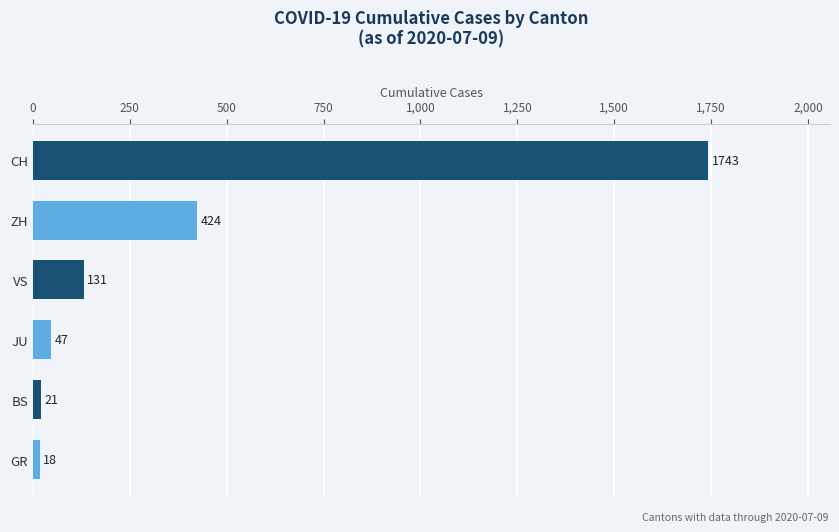

Are the bars grouped side by side (vs. stacked)?

No